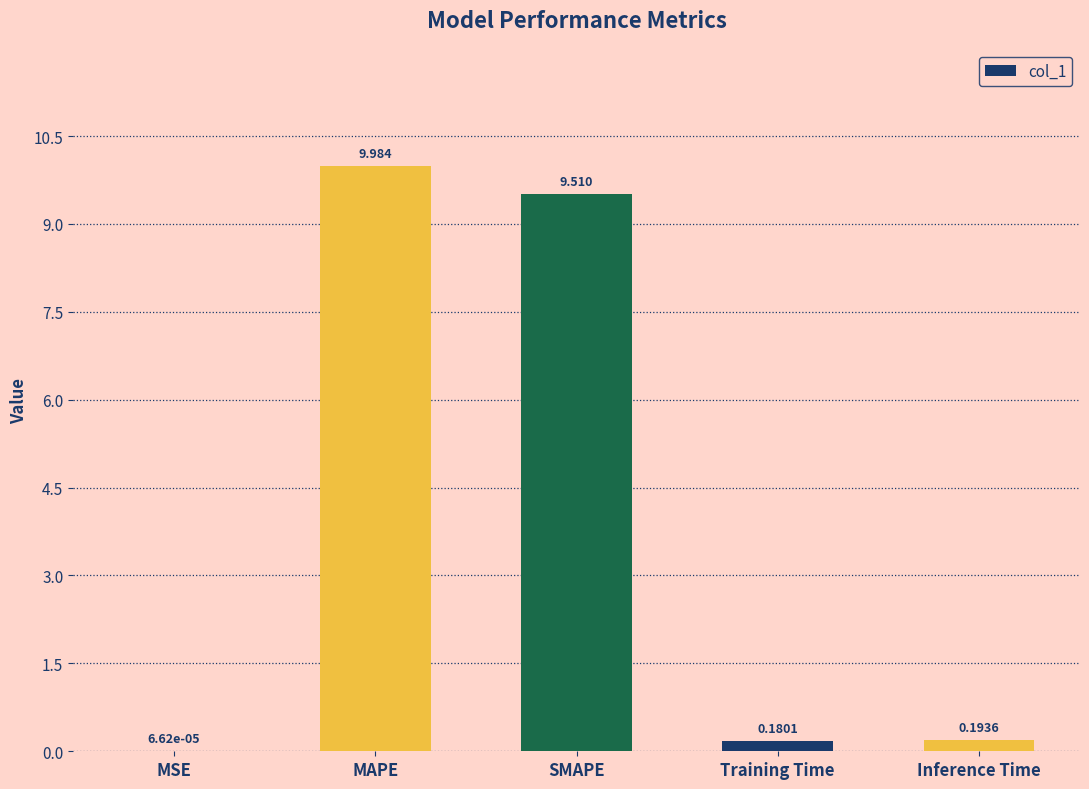

Count the number of categories in the chart.

5